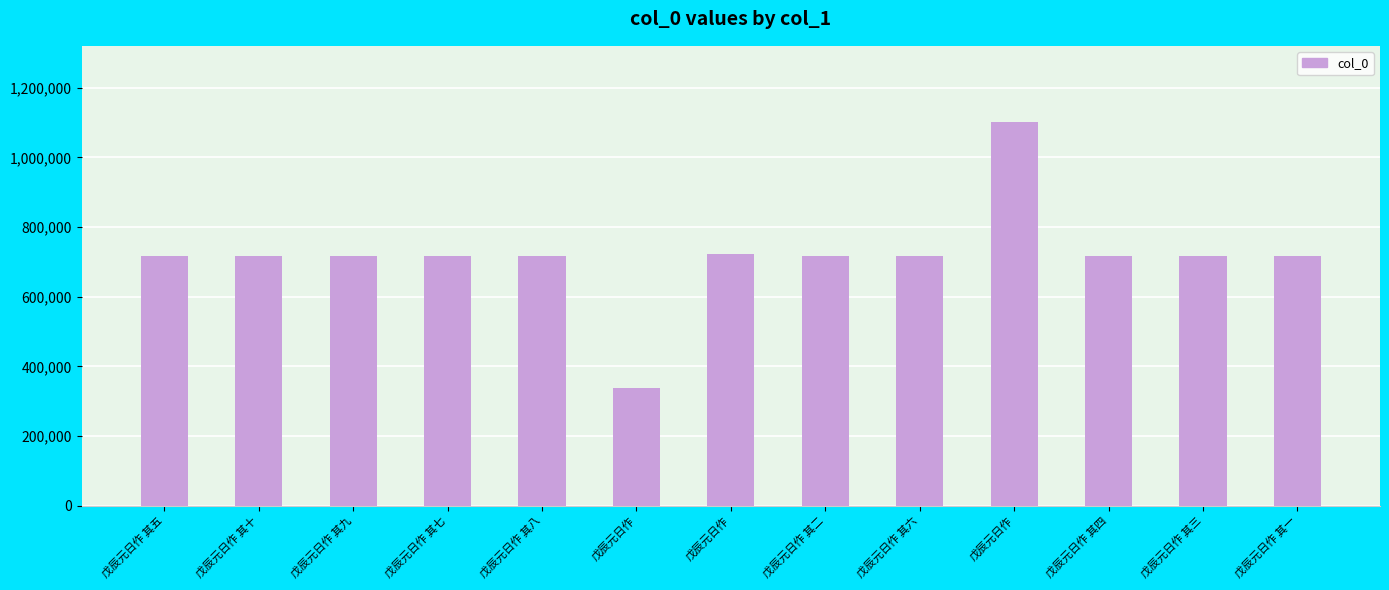

What is the label of the 11th bar from the right?

戊辰元日作 其九